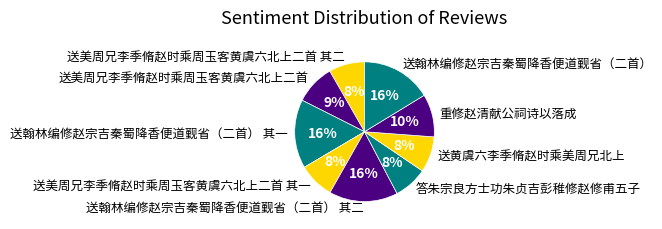

Combined, do 送翰林编修赵宗吉秦蜀降香便道觐省（二首） 其二 and 送翰林编修赵宗吉秦蜀降香便道觐省（二首） account for over 50%?

No